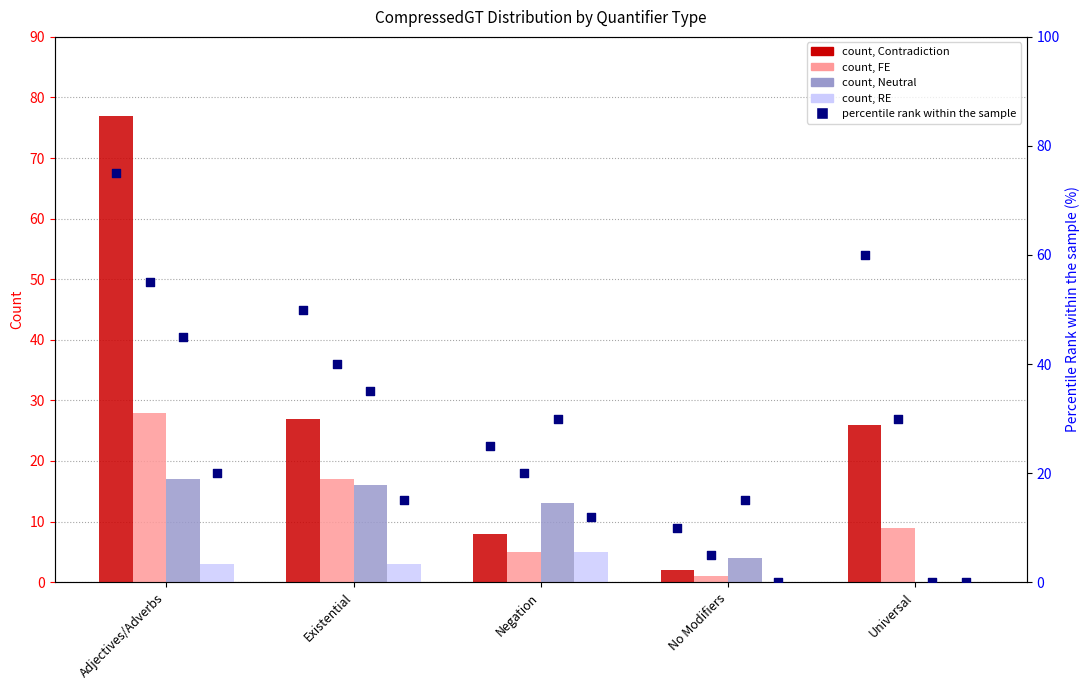

Is the value of FE at No Modifiers greater than the value of Contradiction at Adjectives/Adverbs?

No